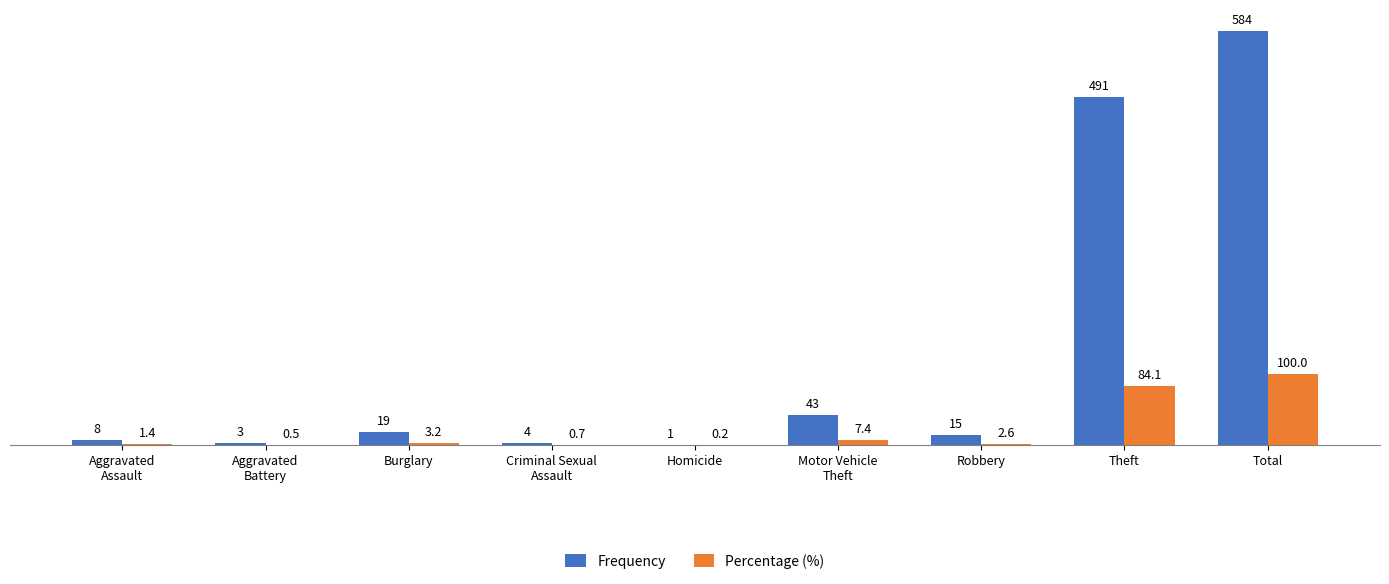

What is the greatest value displayed?

584.0